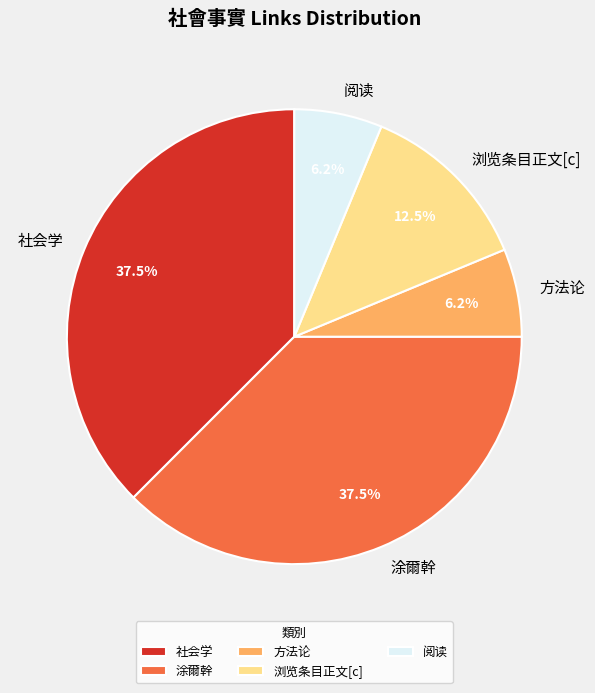

Do 阅读 and 方法论 together represent more than half of the pie?

No